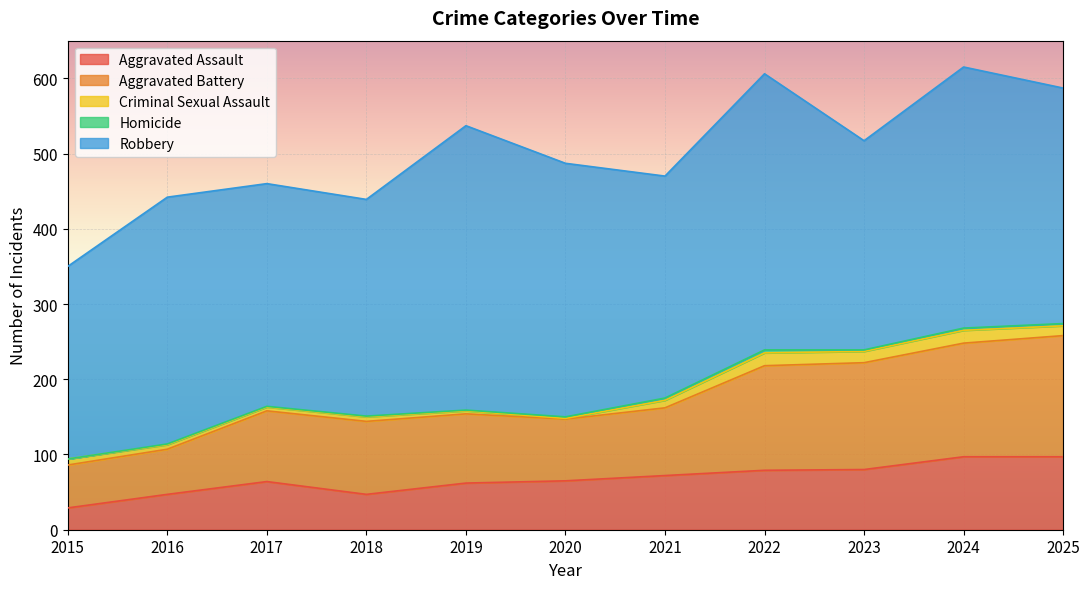

True or false: Homicide has a value of -2 at 2015.

False